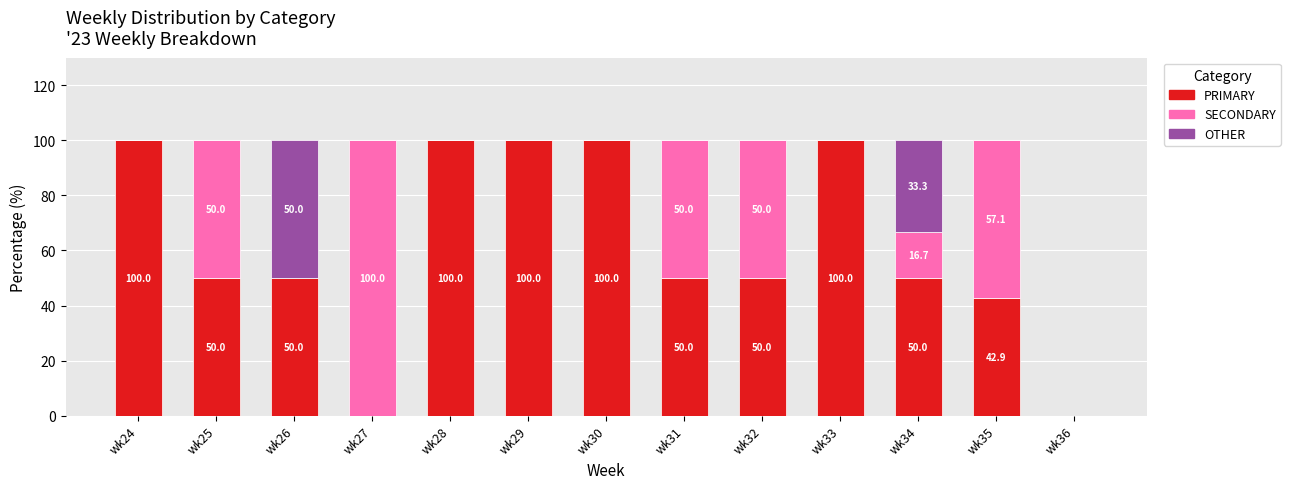

What is the total value across all series at wk27?

100.0